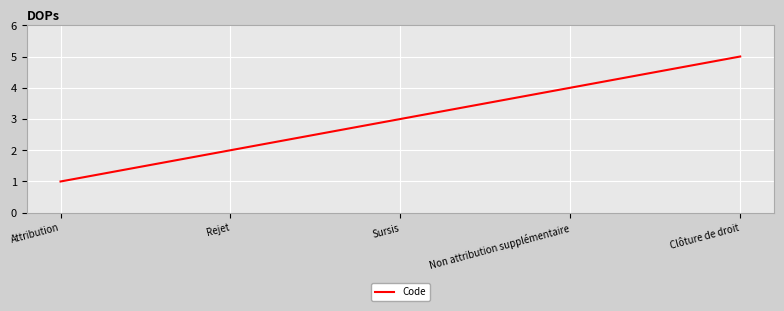

Is this an area chart (filled region under the line)?

No